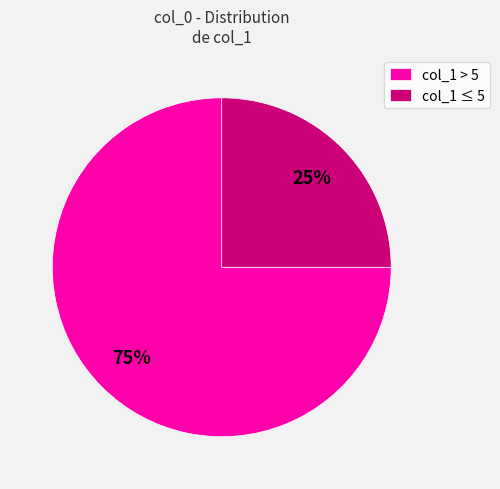

Rank the categories by value from lowest to highest.

col_1 ≤ 5, col_1 > 5